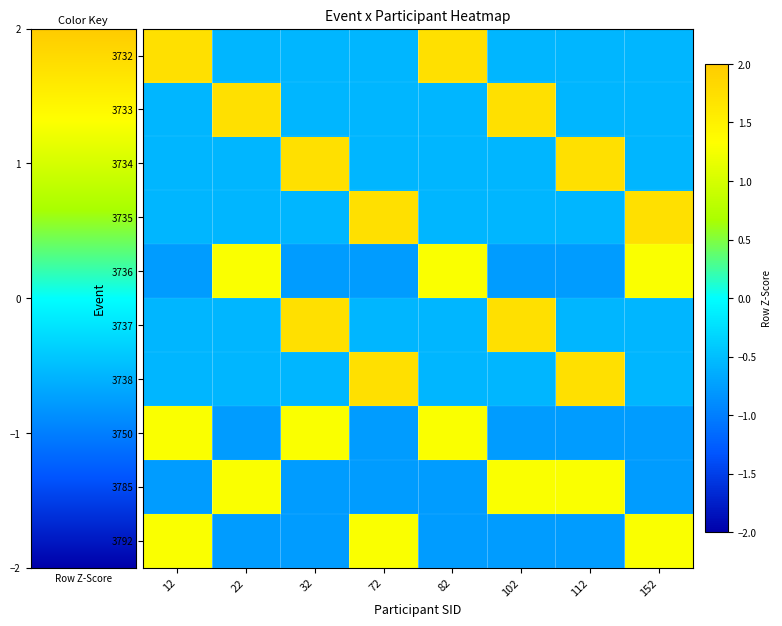

At which category is the sum across all series the highest?

32